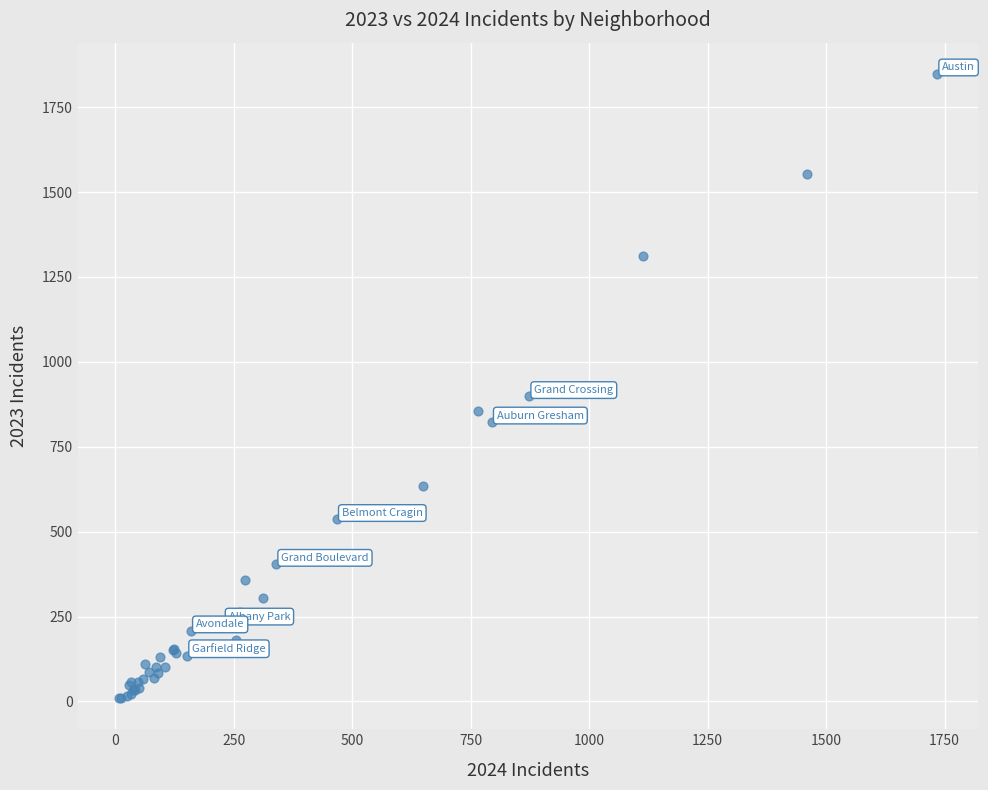

What Y value in the scatter plot is closest to 929?

898